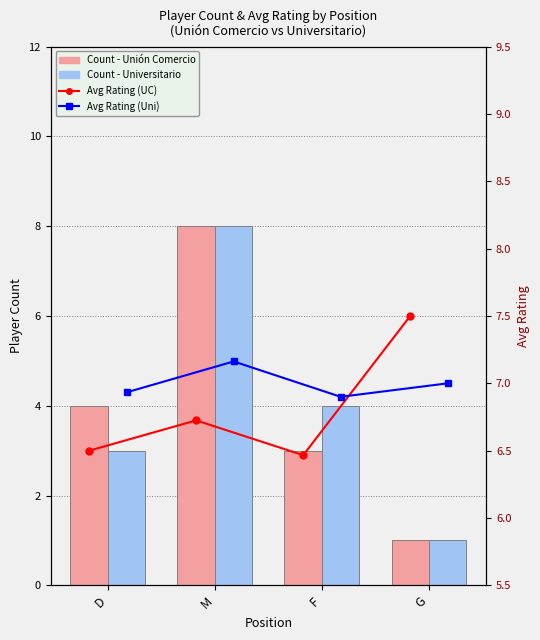

List the series in order of their peak value, lowest first.

Avg Rating (Uni), Avg Rating (UC), Unión Comercio, Universitario